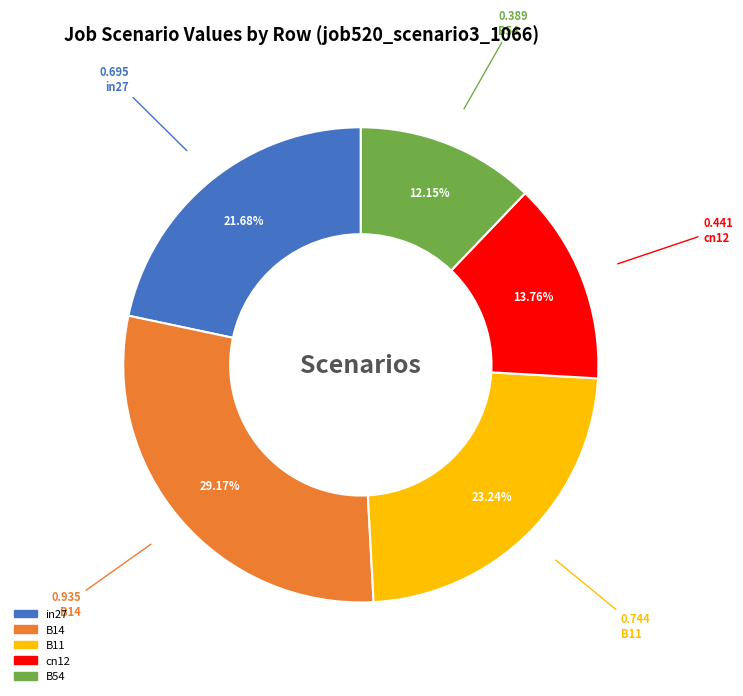

Is it true that cn12 is 2% of the pie?

False